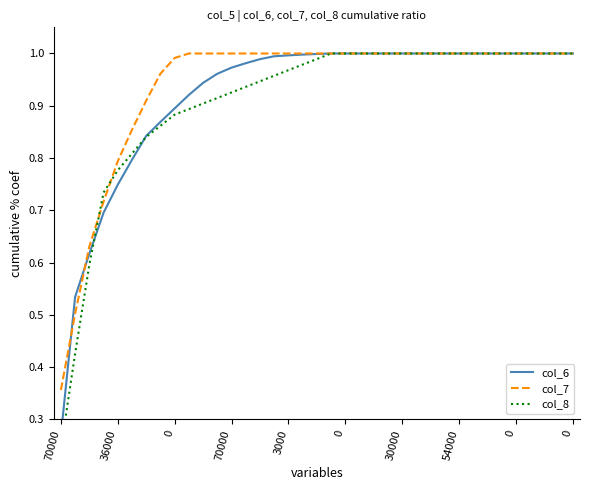

What is the label of the 1st point from the left?

70000